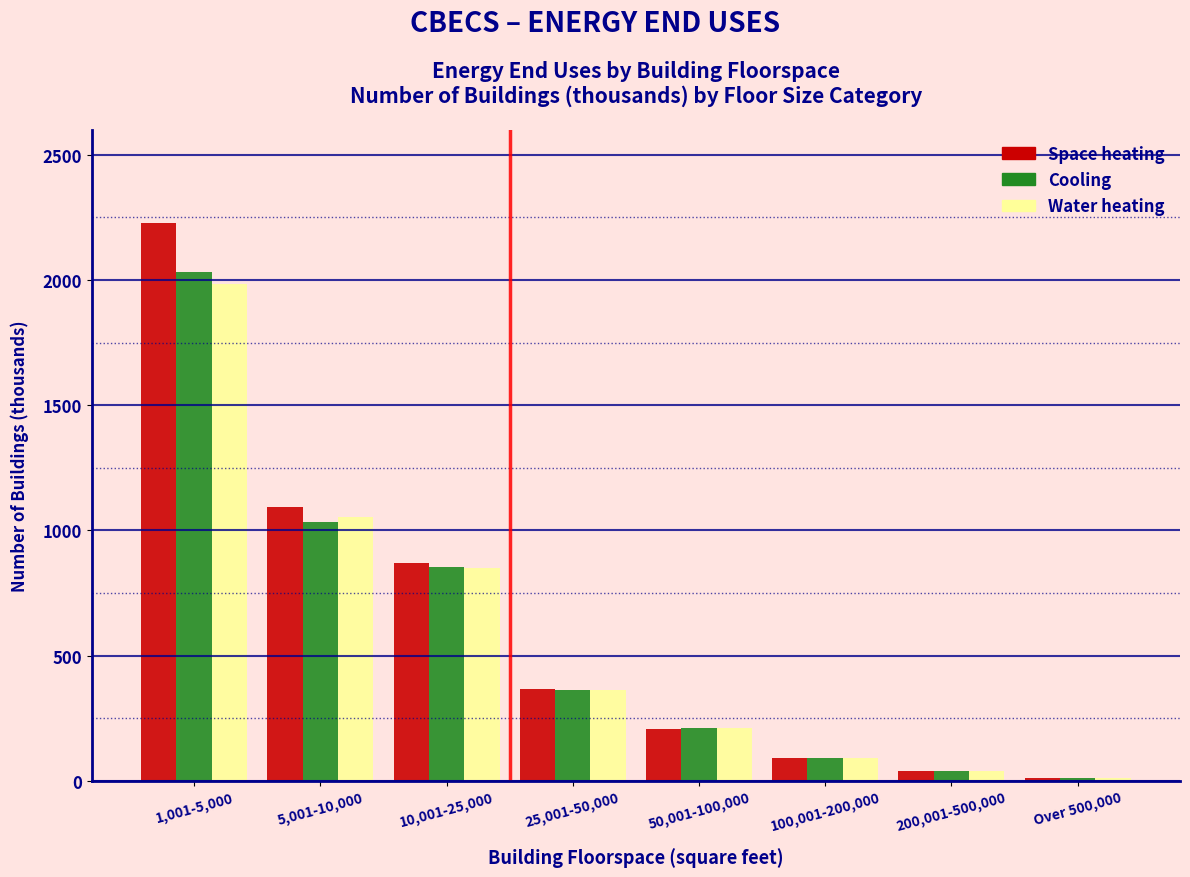

Reading right to left, extract all data points from this chart.

Space heating: 9	39	90	208	366	869	1093	2229
Cooling: 9	38	90	211	363	853	1032	2033
Water heating: 9	39	90	209	363	848	1053	1984